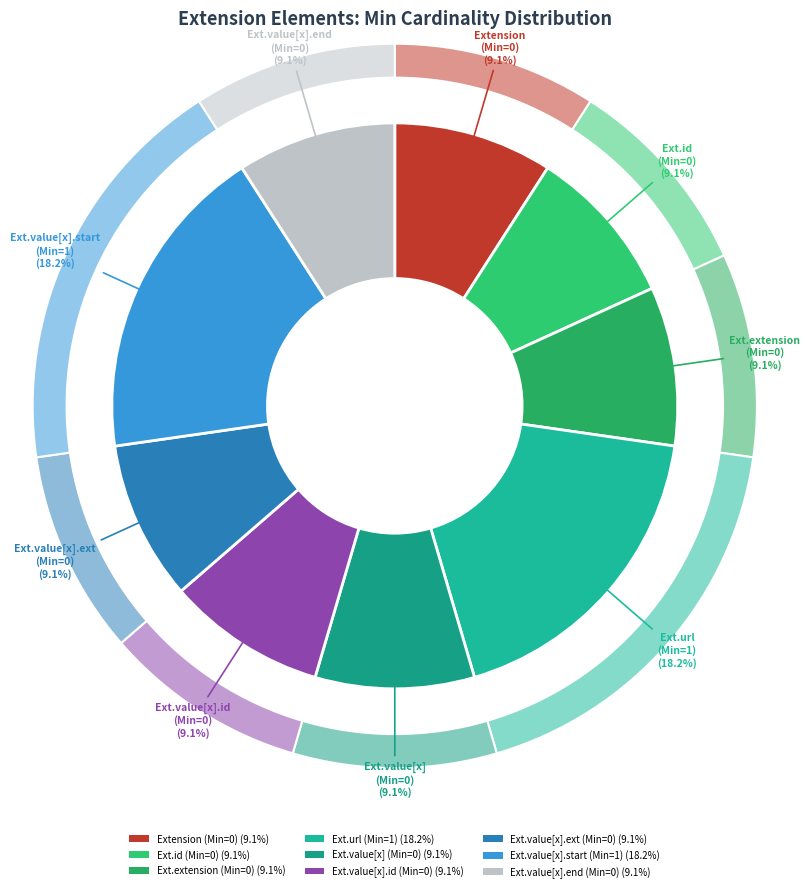

Does Extension.extension represent more than half of the total?

No